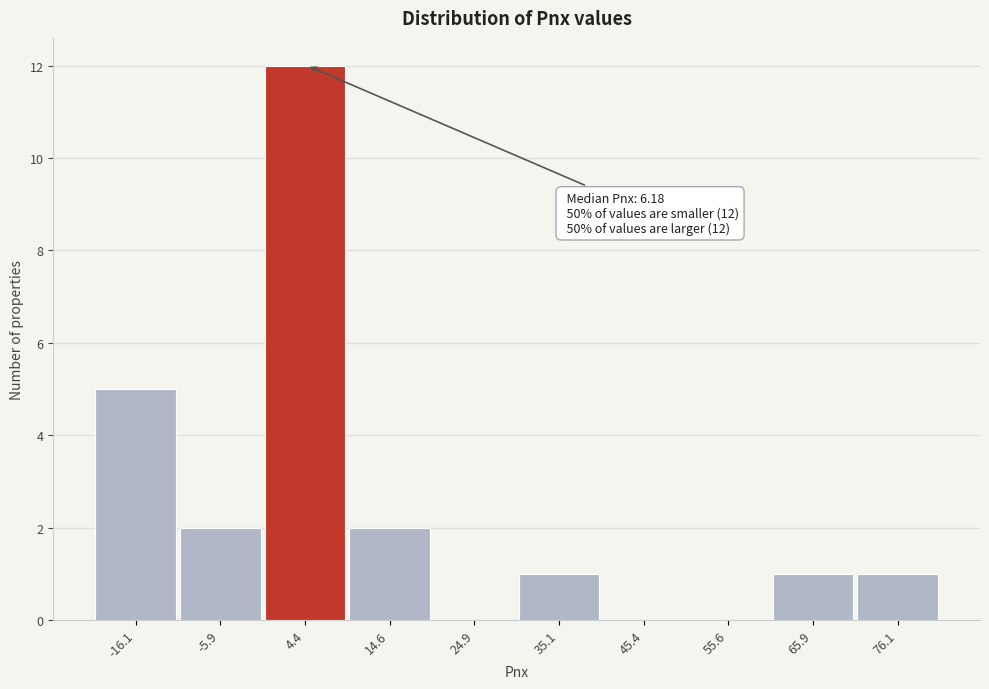

Reading left to right, list all the values displayed in this chart.

-16.1=5	-5.9=2	4.4=12	14.6=2	24.9=0	35.1=1	45.4=0	55.6=0	65.9=1	76.1=1